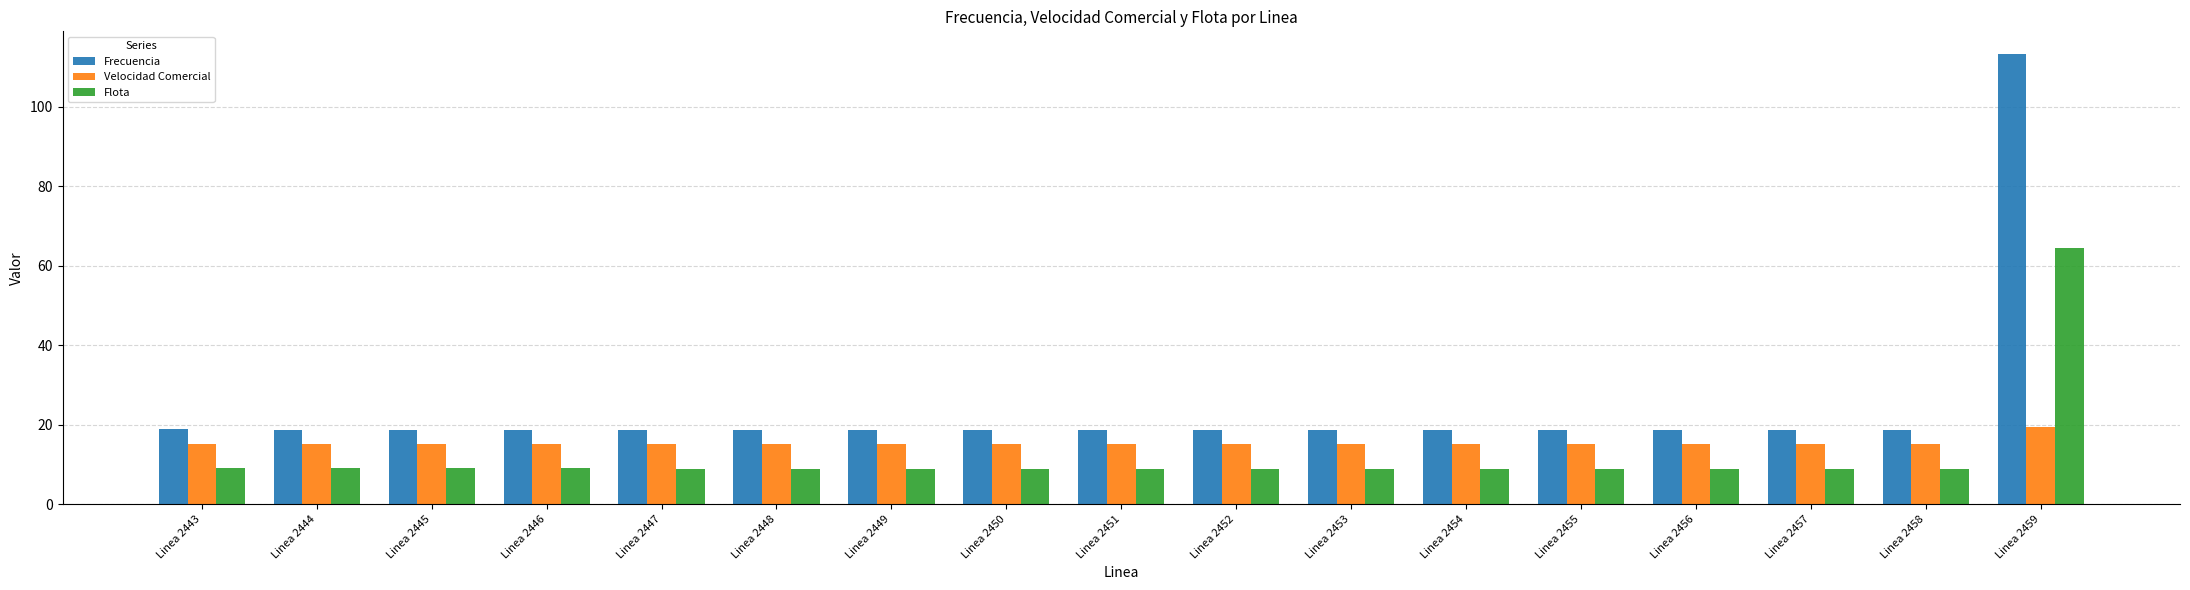

Count the number of data series in this chart.

3